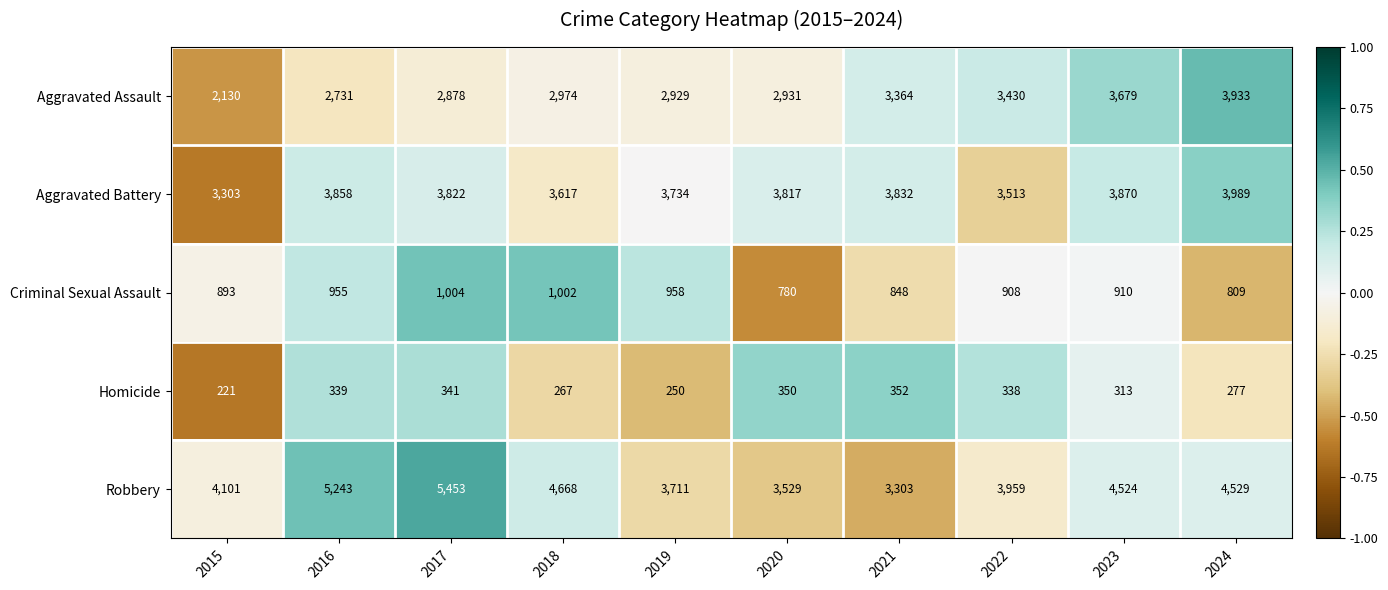

What is the spread (max minus min) of values at 2015?

3880